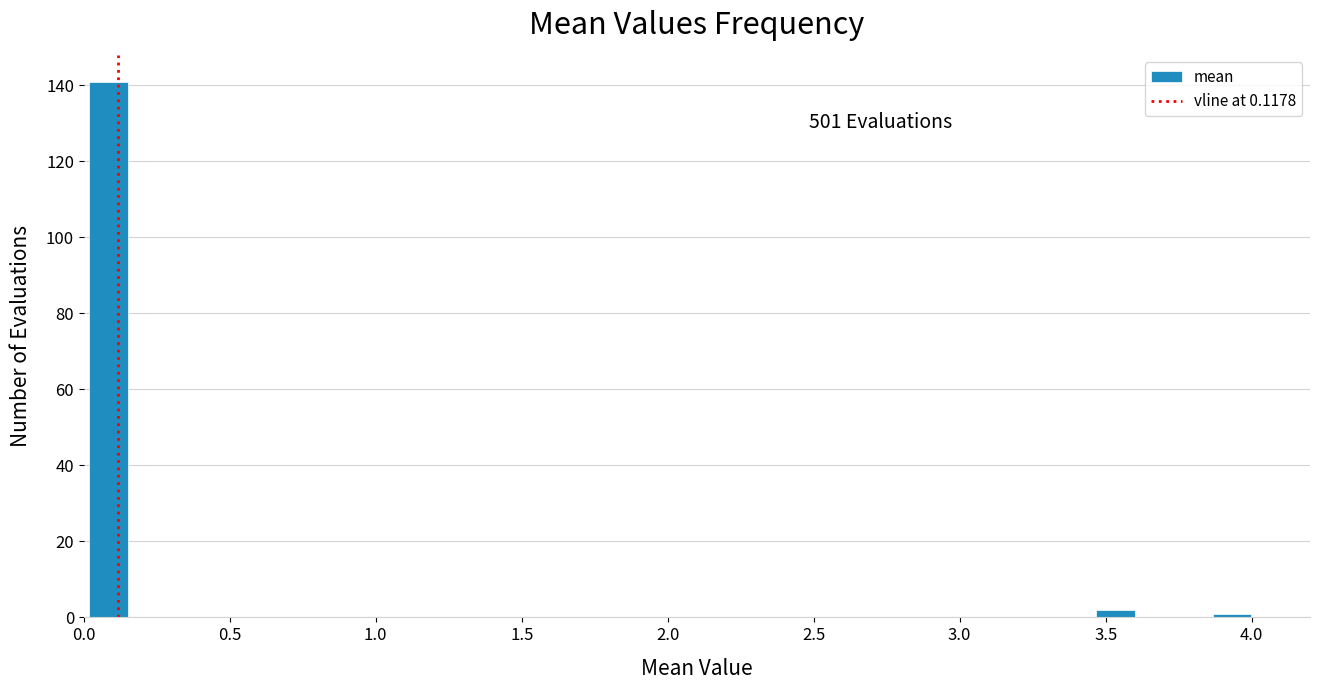

Read against the x-axis, roughly where is the centre of the tallest bar?

0.10